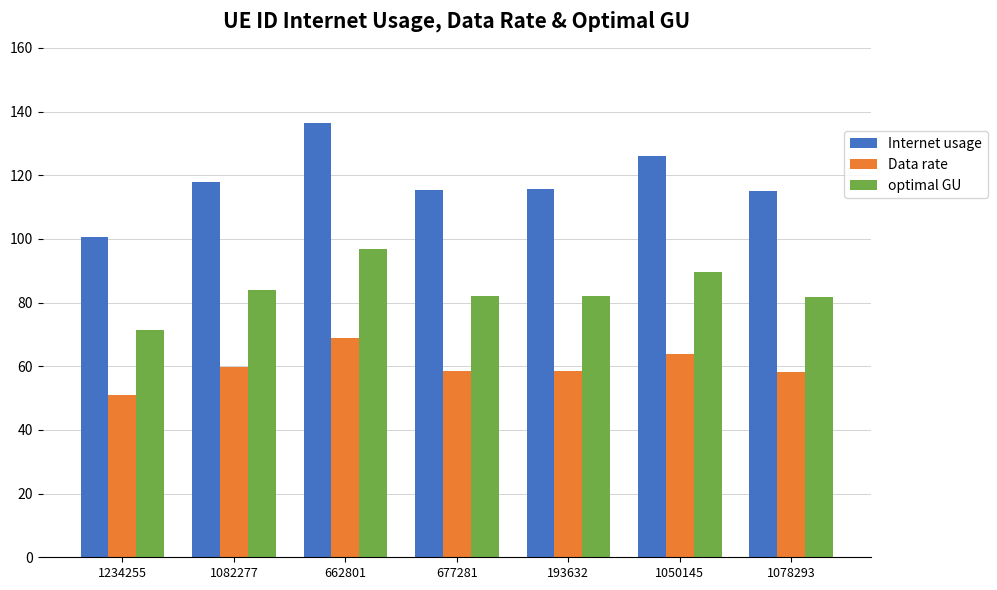

Rank the series by their maximum value, from lowest to highest.

Data rate, optimal GU, Internet usage